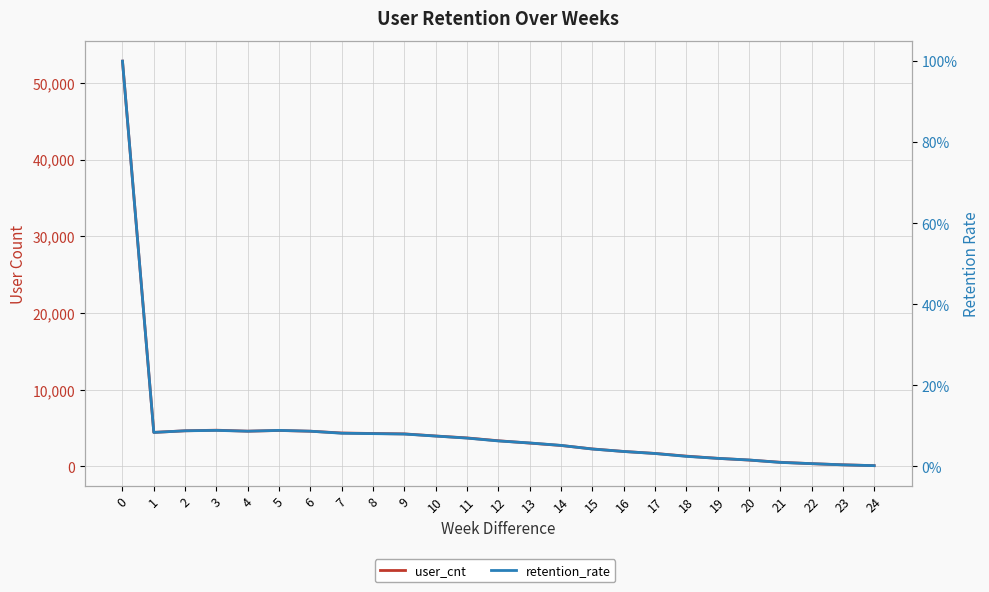

Does the chart display data point markers on the line(s)?

No